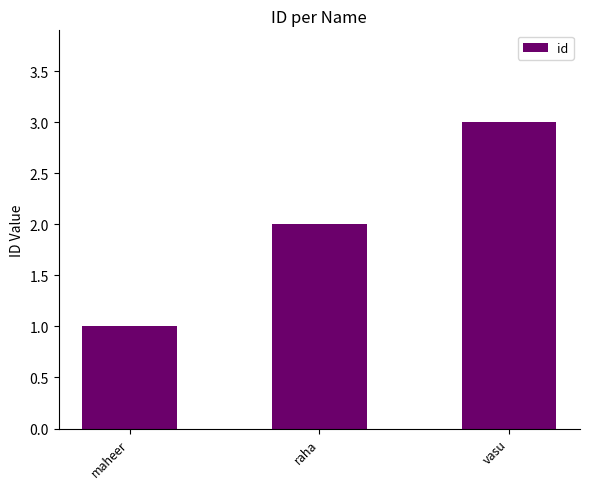

List the labels in order of value, largest first.

vasu, raha, maheer